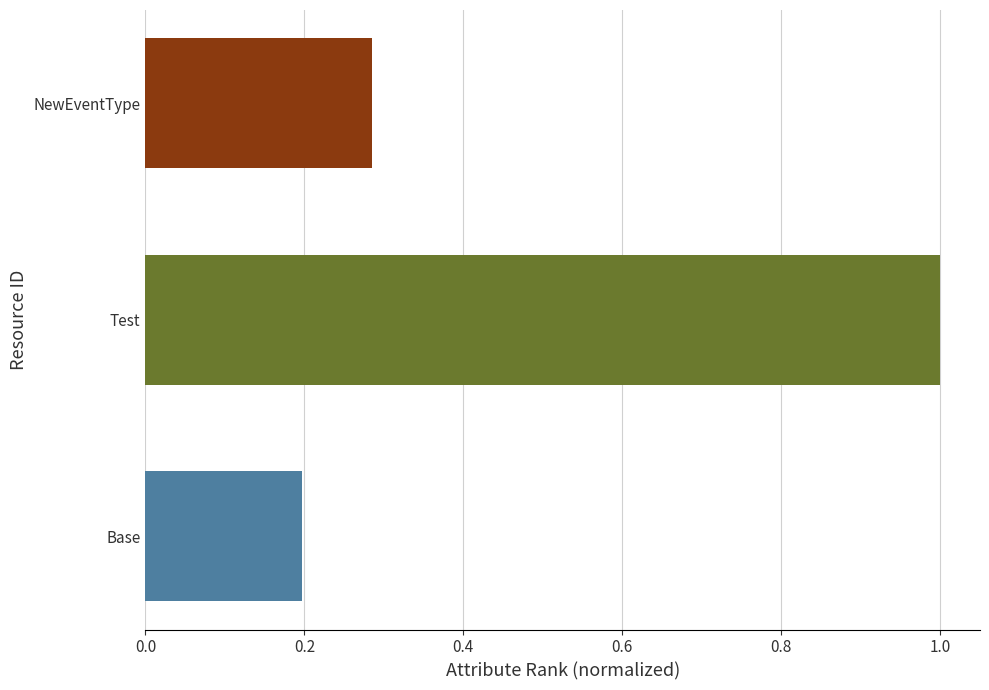

Between NewEventType and Base, which is larger?

NewEventType